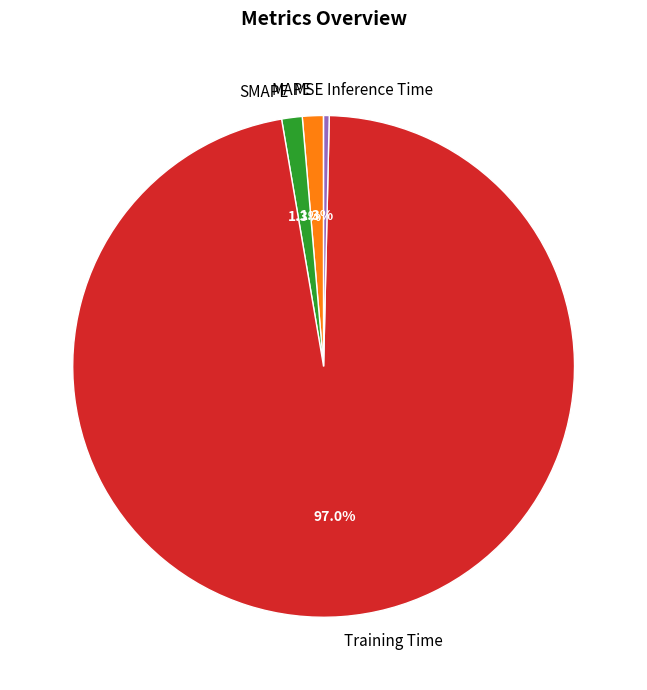

Does Training Time represent more than half of the total?

Yes